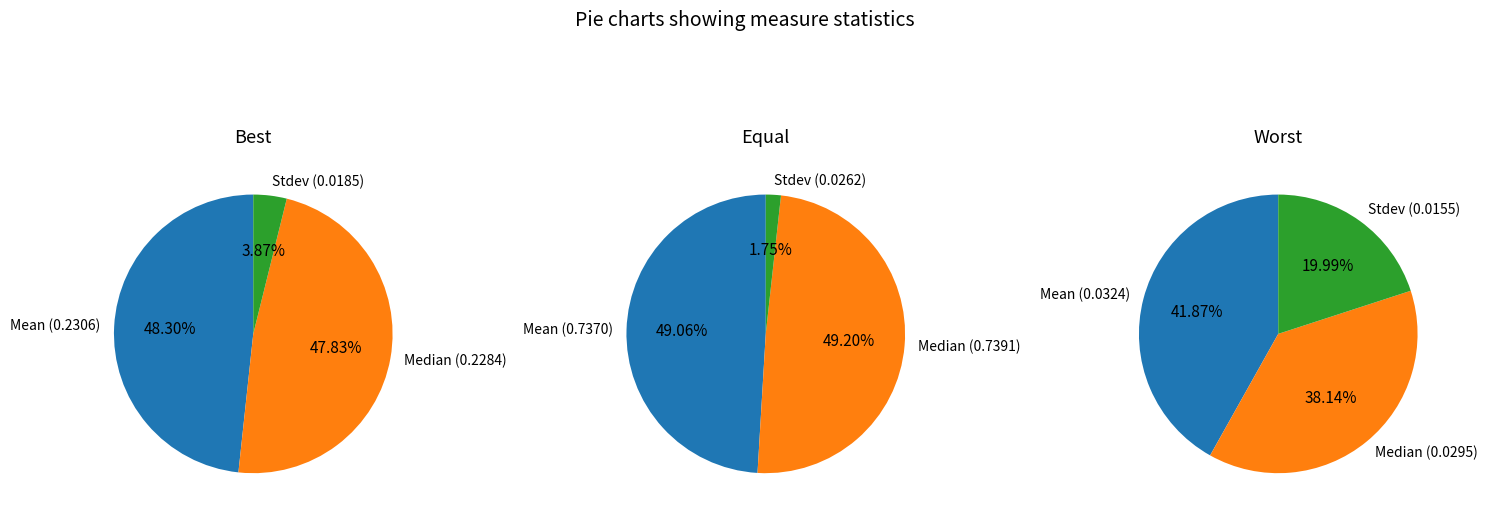

Which category has the smallest portion of the pie?

Stdev